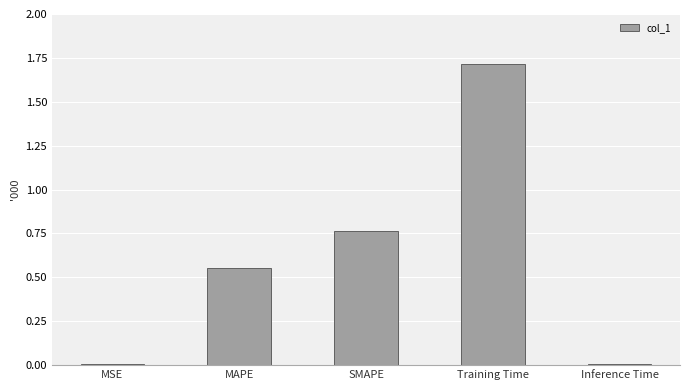

True or false: the data shows 0.5 at SMAPE.

False